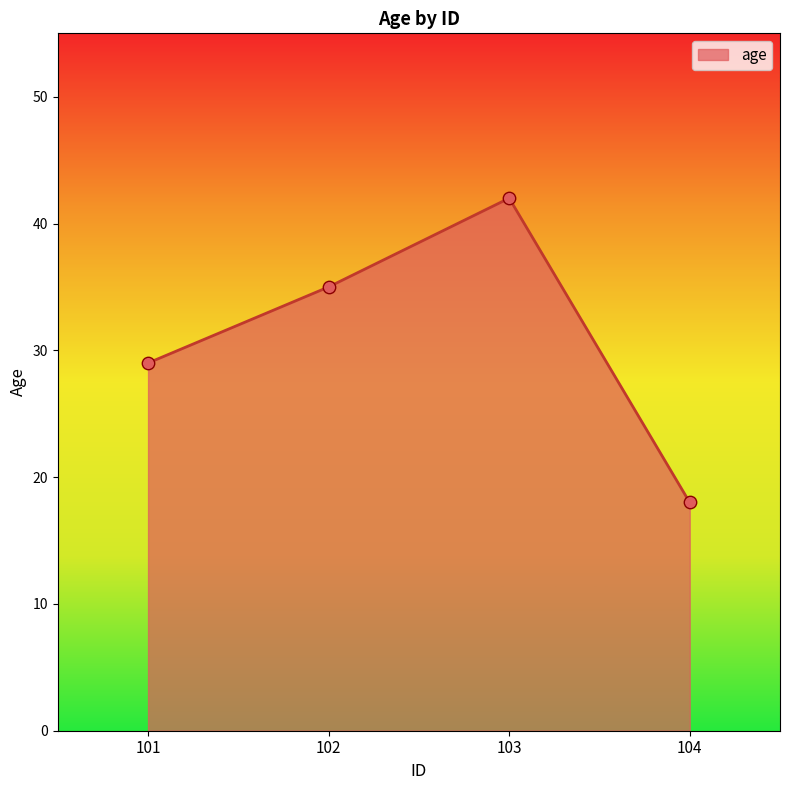

Between 101 and 104, which is larger?

101